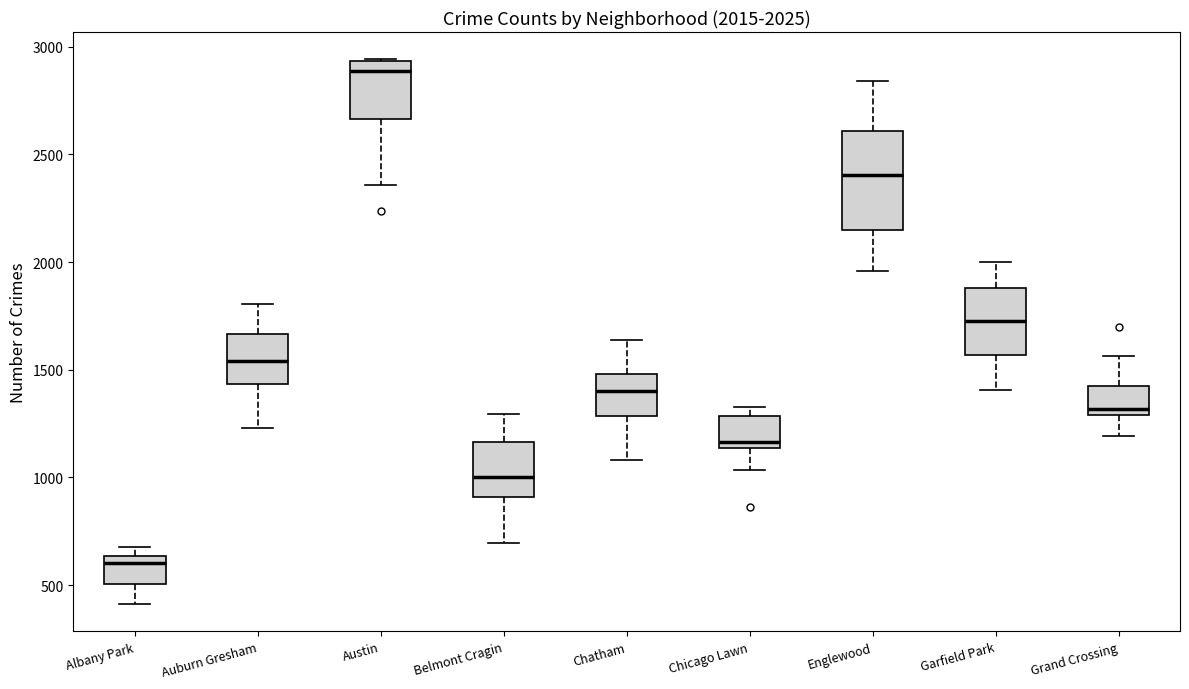

Which box's median line is the highest?

Austin